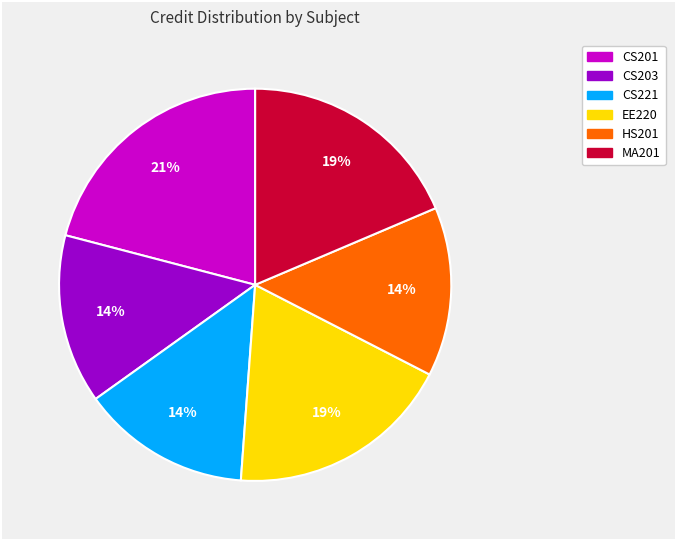

The EE220 slice represents 26% of the pie. True or false?

False